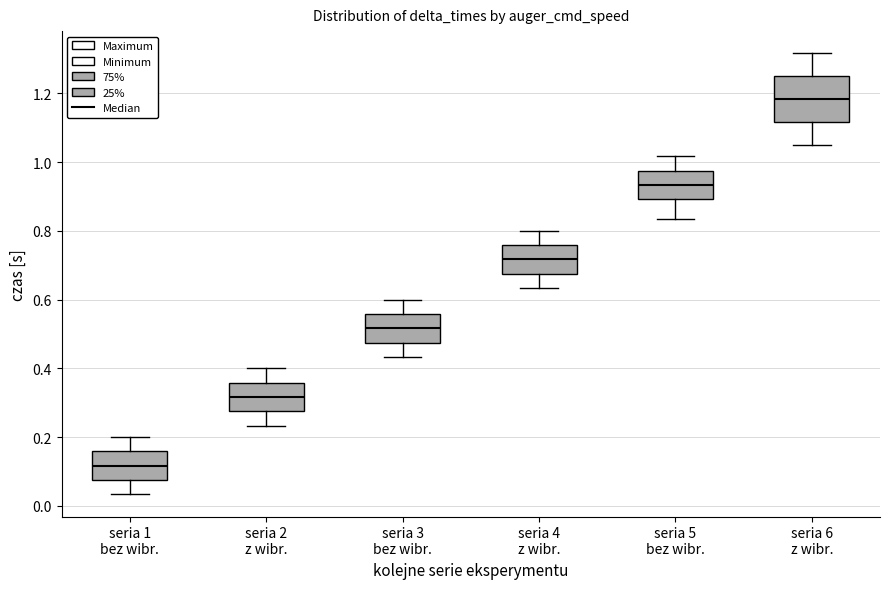

Reading left to right, read every box against the y-axis: the position of its median line, the range the box covers, and the ends of its whiskers. The values are not printed on the chart, so give them approximately, as read against the axis.

seria 1 bez wibr.: median 0.12, box 0.08 to 0.16, whiskers 0.04 to 0.20
seria 2 z wibr.: median 0.32, box 0.28 to 0.36, whiskers 0.24 to 0.40
seria 3 bez wibr.: median 0.52, box 0.48 to 0.56, whiskers 0.44 to 0.60
seria 4 z wibr.: median 0.72, box 0.68 to 0.76, whiskers 0.64 to 0.80
seria 5 bez wibr.: median 0.94, box 0.90 to 0.98, whiskers 0.84 to 1.02
seria 6 z wibr.: median 1.18, box 1.12 to 1.26, whiskers 1.06 to 1.32